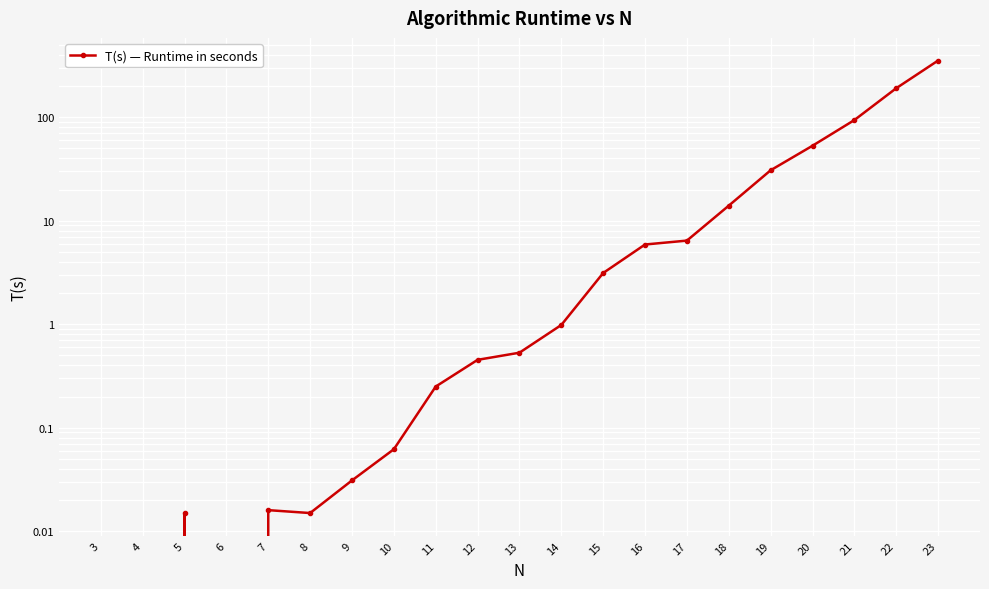

Is it true that the value at 6 is -113.8?

False